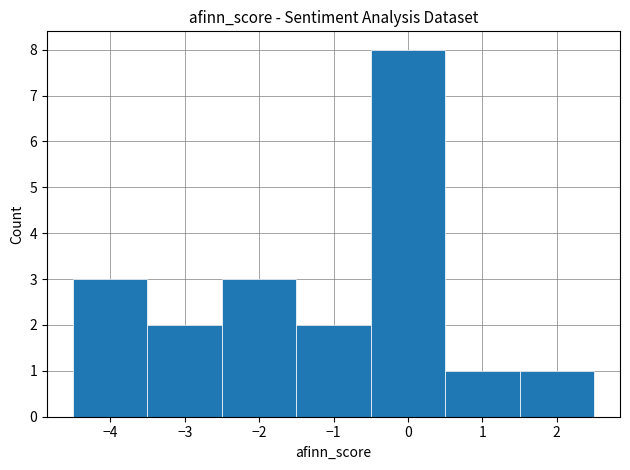

Which range on the x-axis has the tallest bar?

-0.5 to 0.5